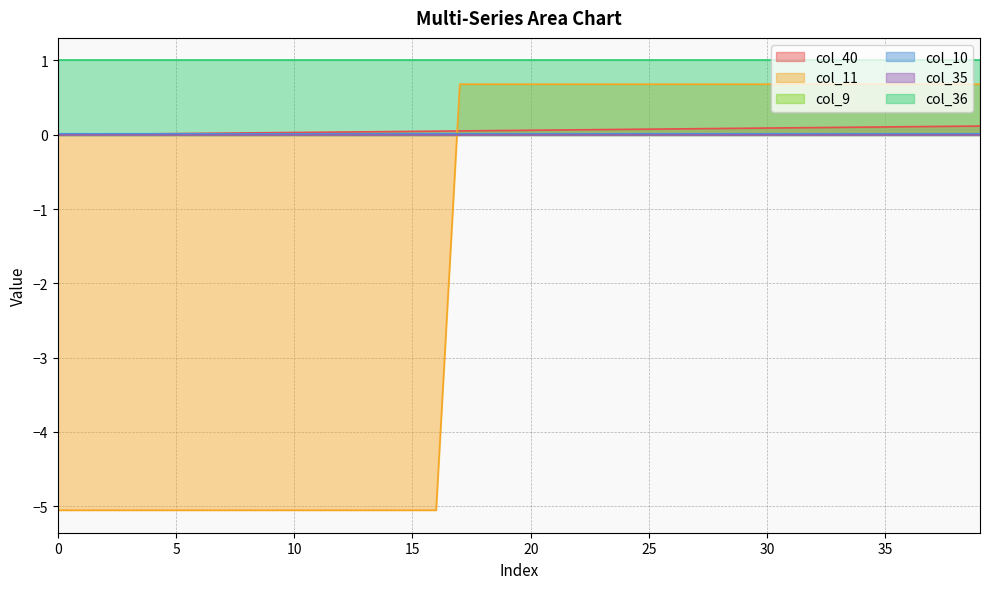

The value of col_11 at 12 is -7.0. True or false?

False